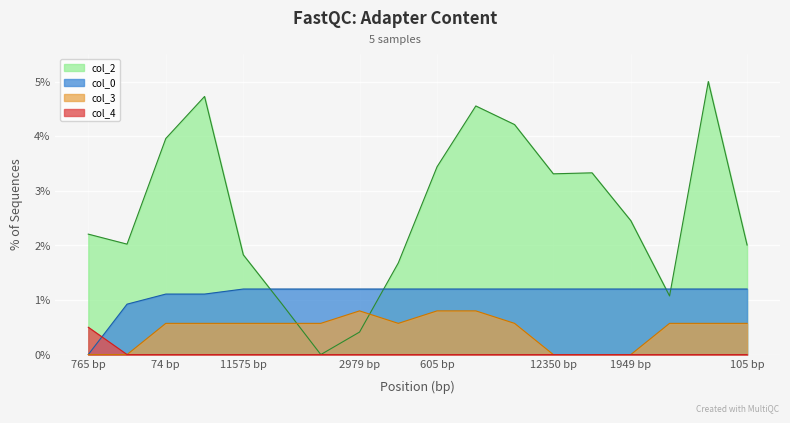

How many data points does each series have?

18